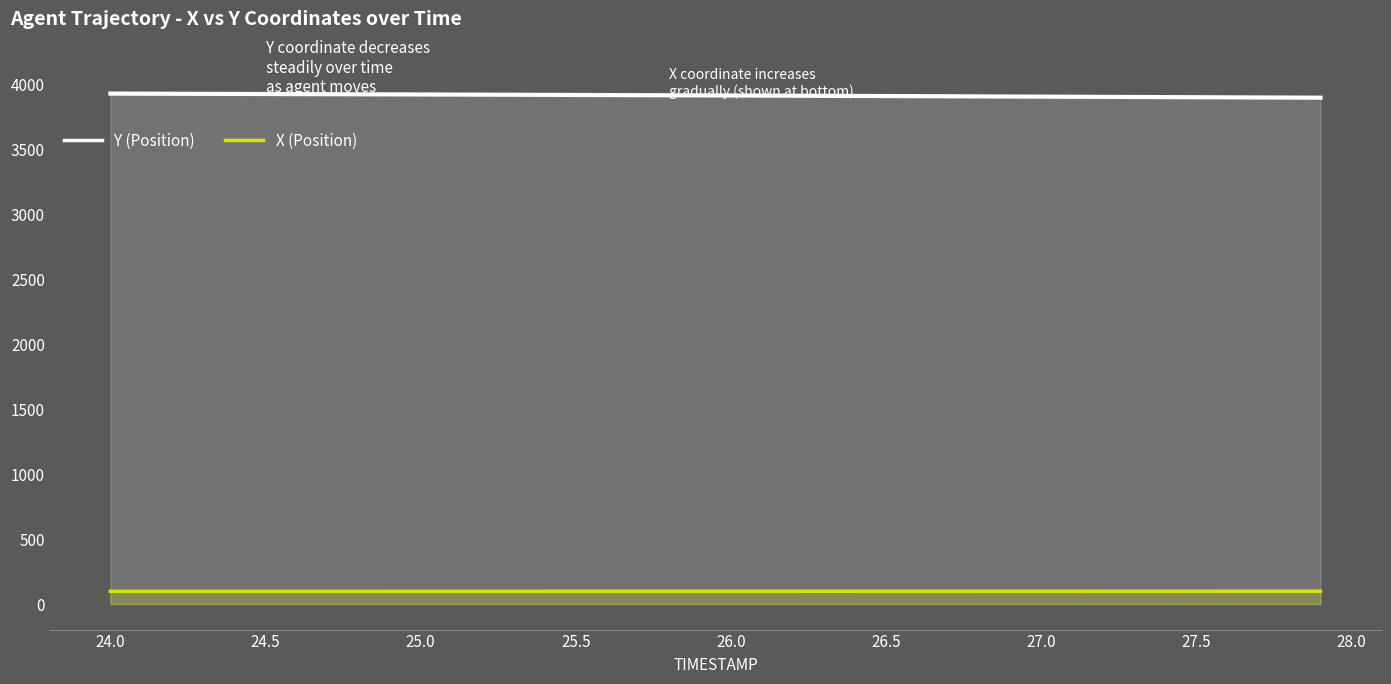

Which series has the largest total across all categories?

Y (Position)